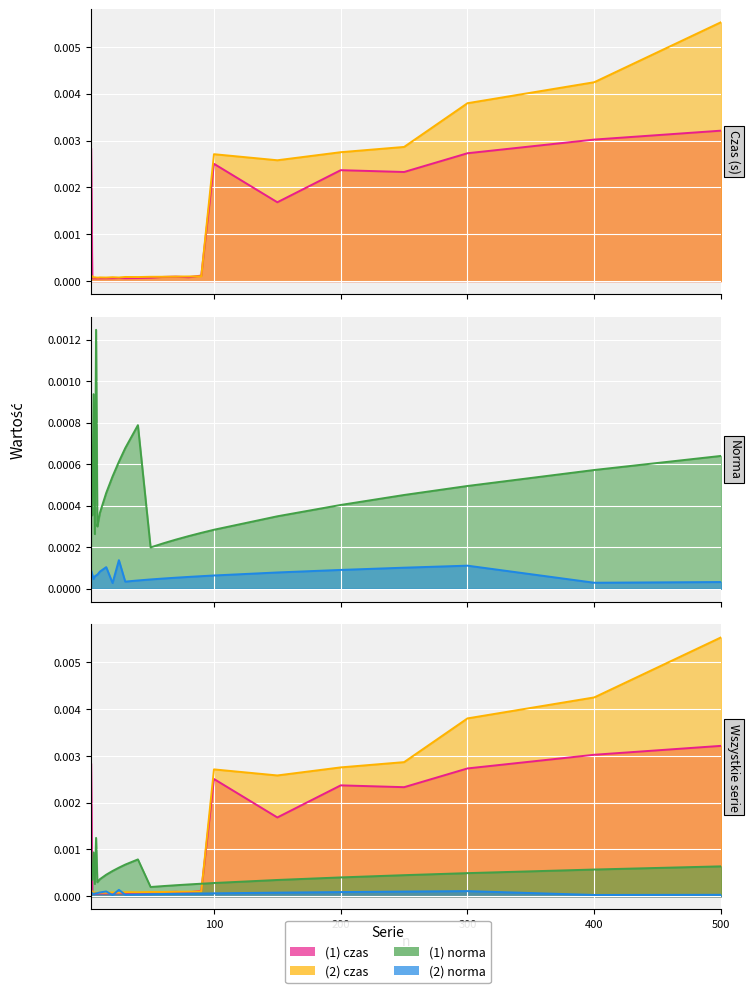

How many times do (2) czas and (1) norma cross each other?

1